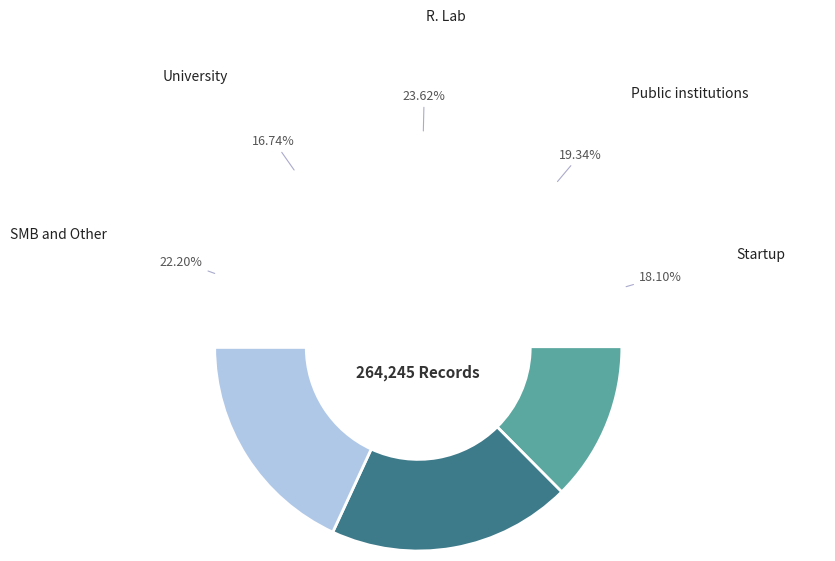

Is it true that 1977 is 11% of the pie?

False